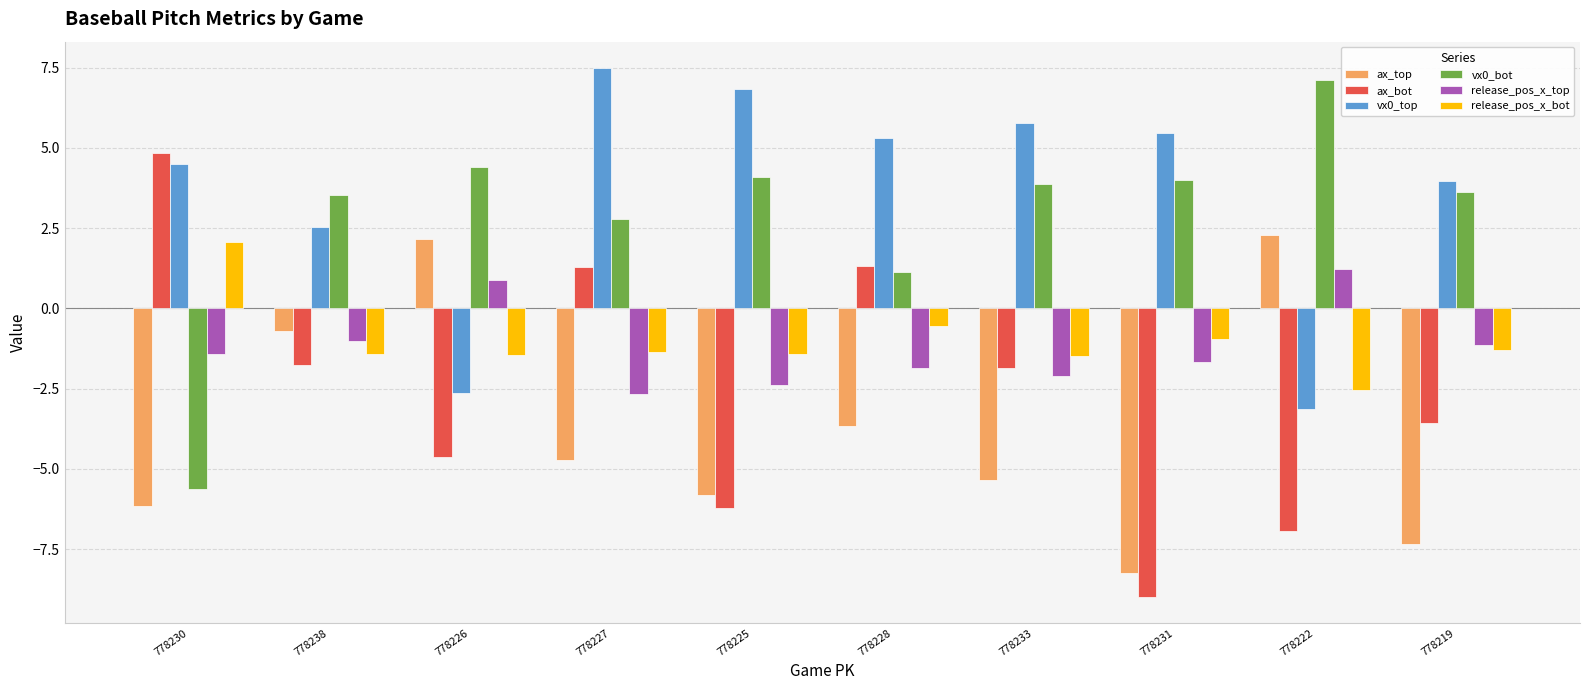

Between 778231 and 778219, which series saw the biggest shift?

ax_bot